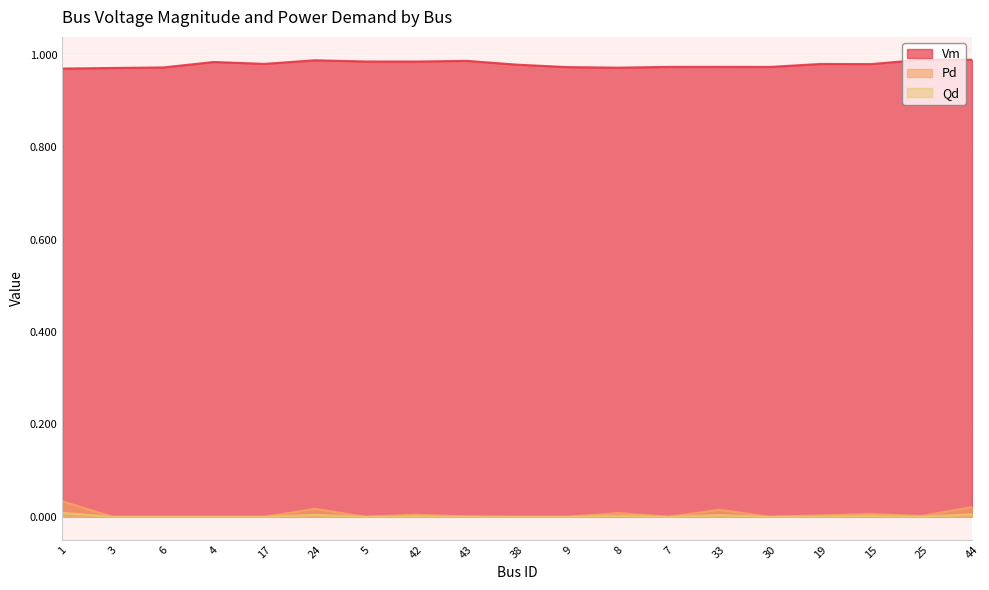

At which category does the chart reach its peak across all series?

44